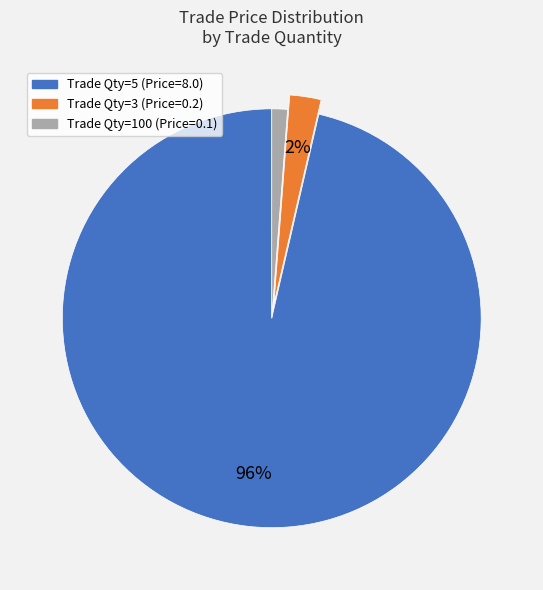

To the nearest percent, what is the average slice percentage?

33%